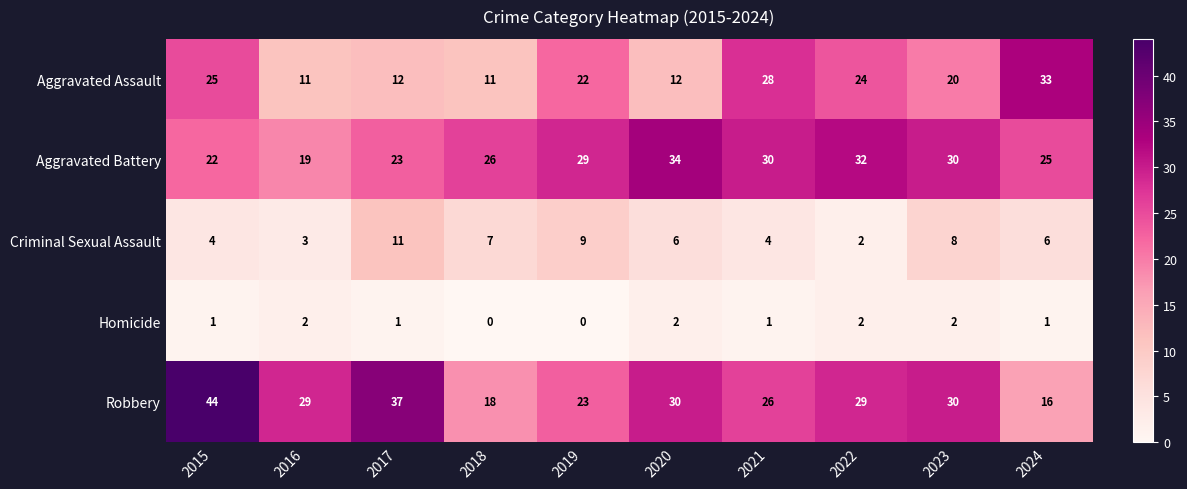

What is the highest value of the Aggravated Assault series?

33